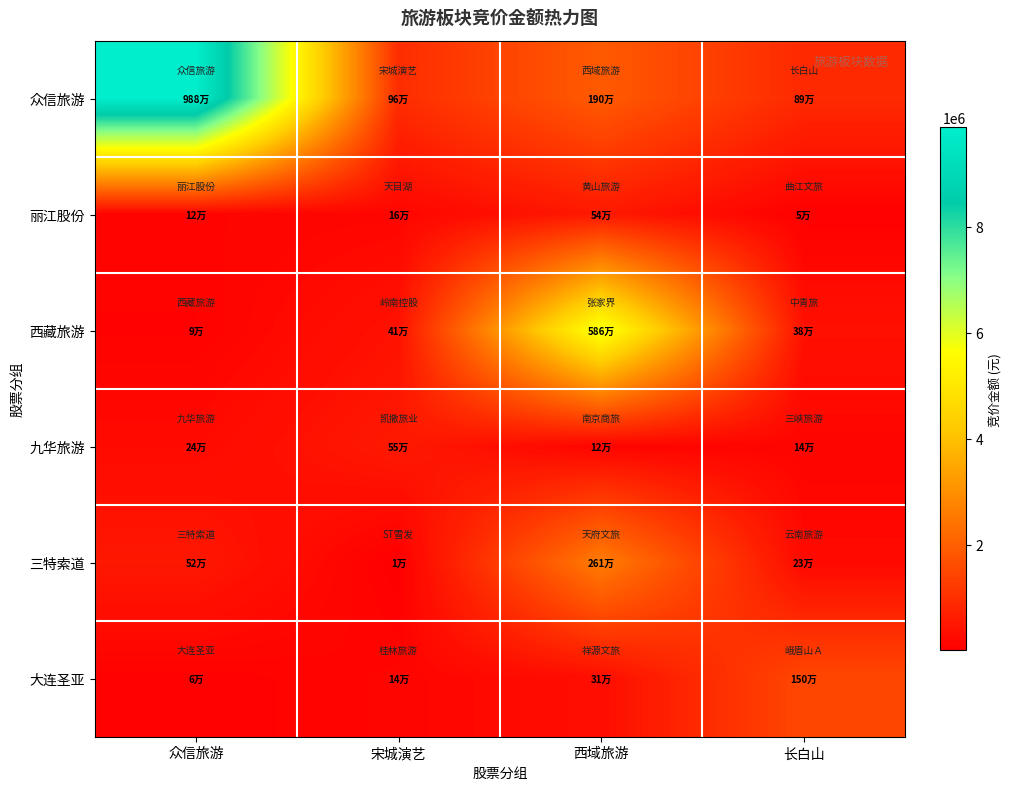

Which series has the largest total across all categories?

众信旅游